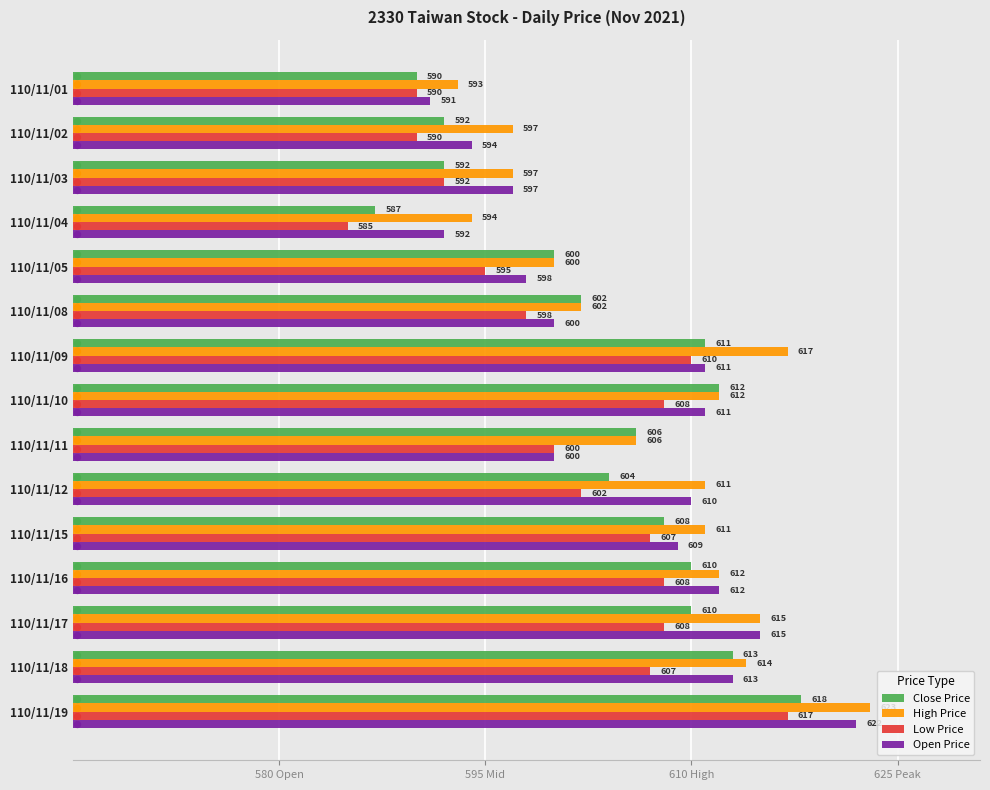

Which series contains the highest Y value?

High Price